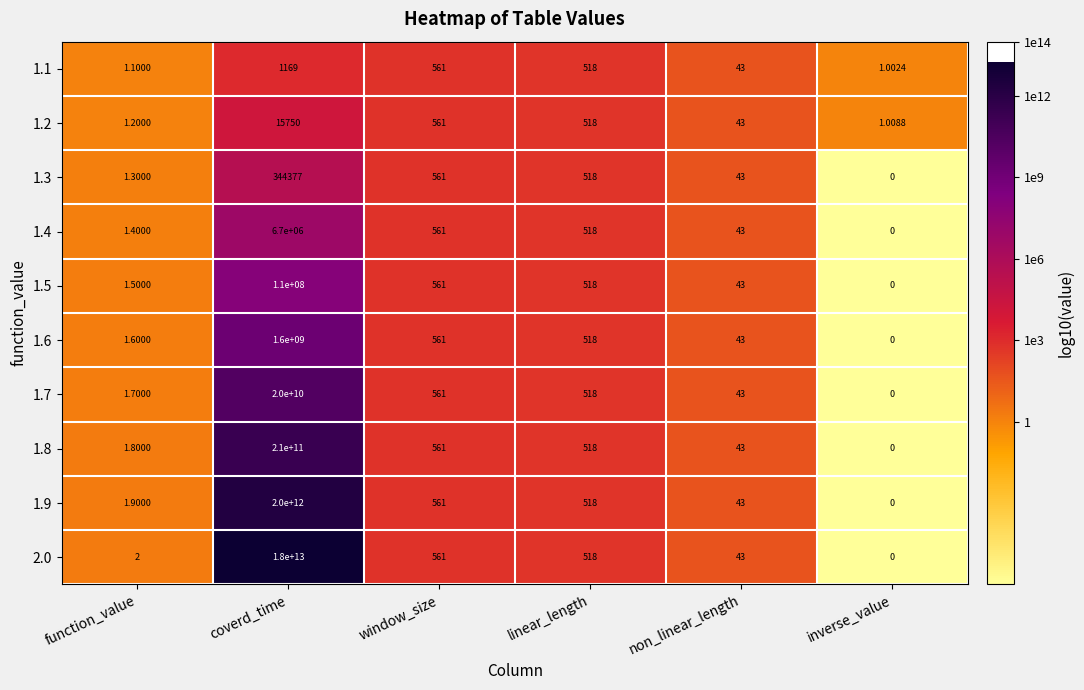

Which series has the largest total across all categories?

2.0